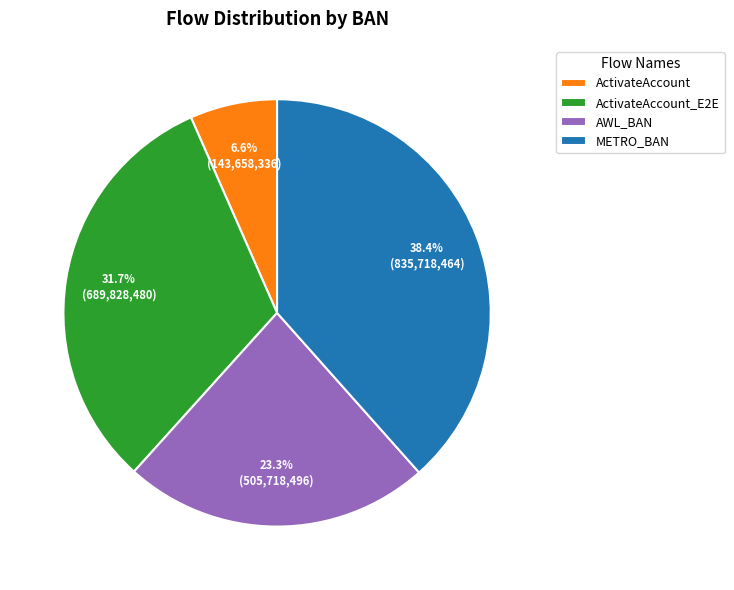

To the nearest percent, what is the combined percentage of ActivateAccount_E2E and METRO_BAN?

70%